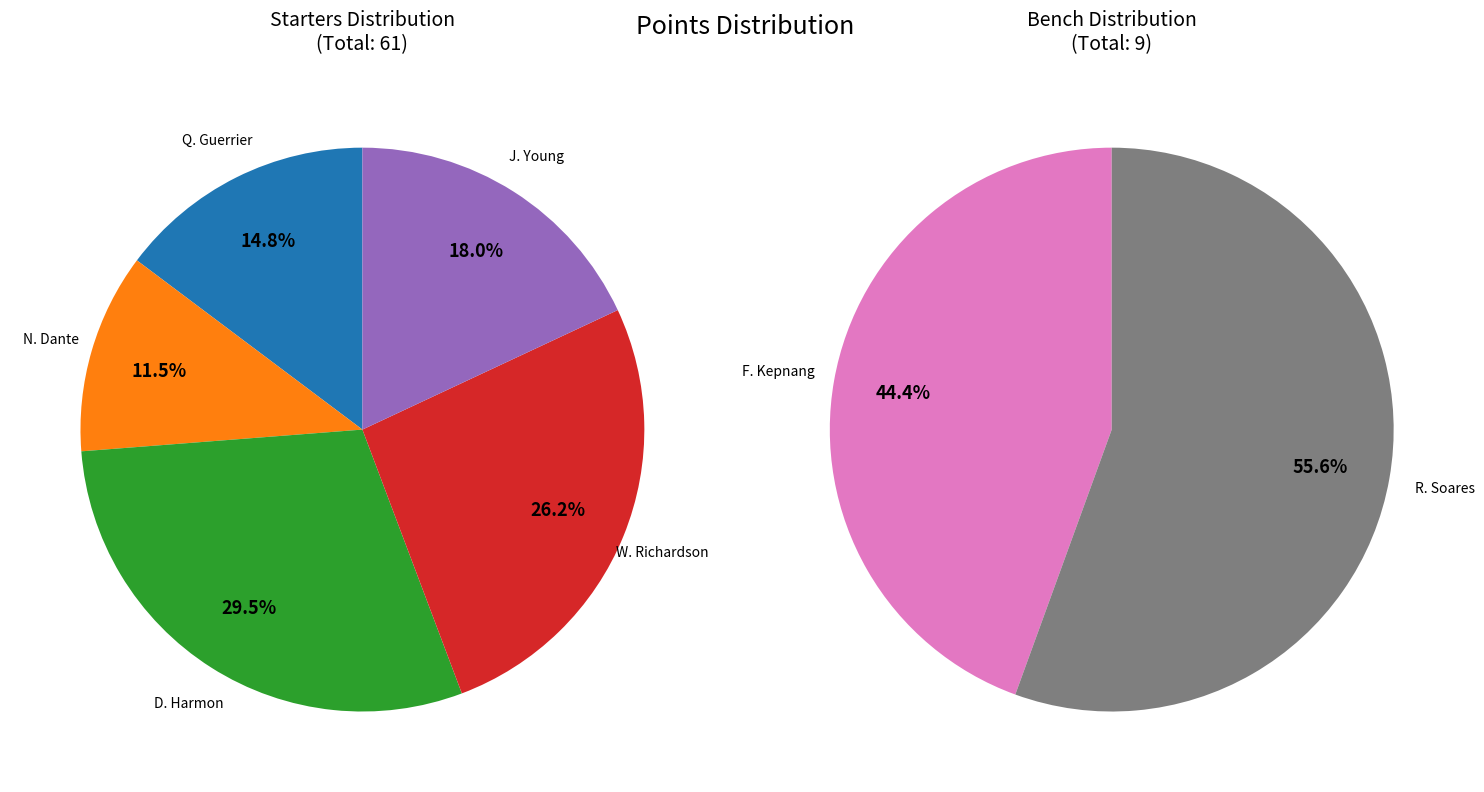

To the nearest percent, what is the average slice percentage?

20%